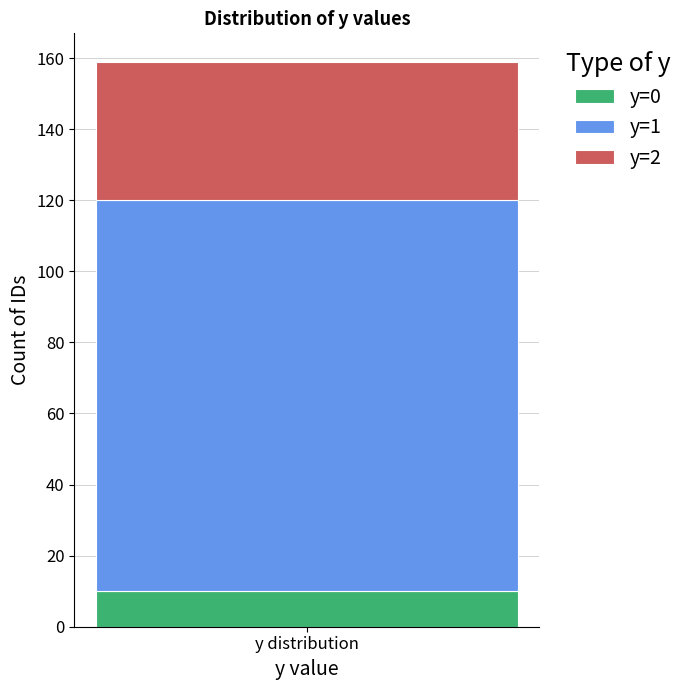

What is the approximate value of y=0 at y distribution?

10